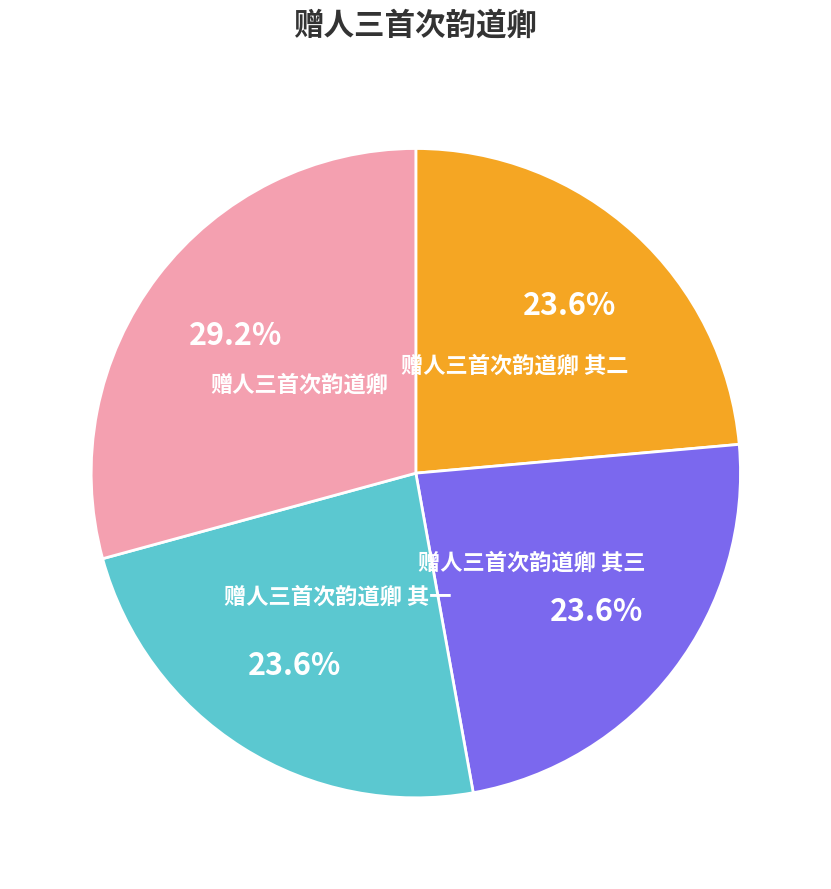

Is there a majority slice in this chart?

No